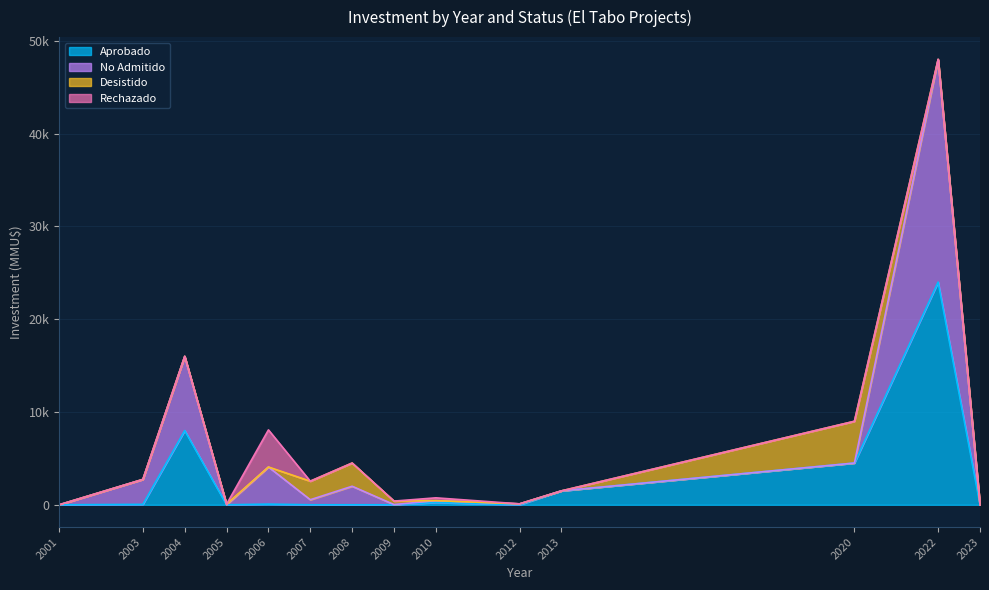

In Desistido, how many points are lower than both neighbors (excluding endpoints)?

2